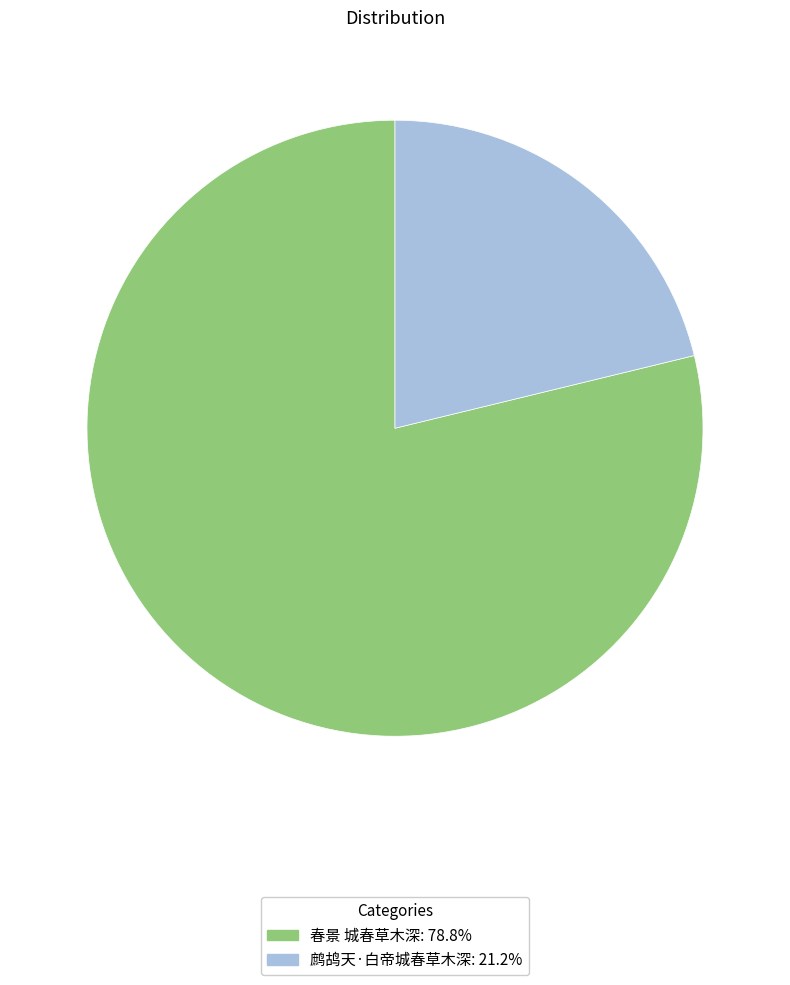

Is the sum of 春景 城春草木深 and 鹧鸪天·白帝城春草木深 greater than half?

Yes